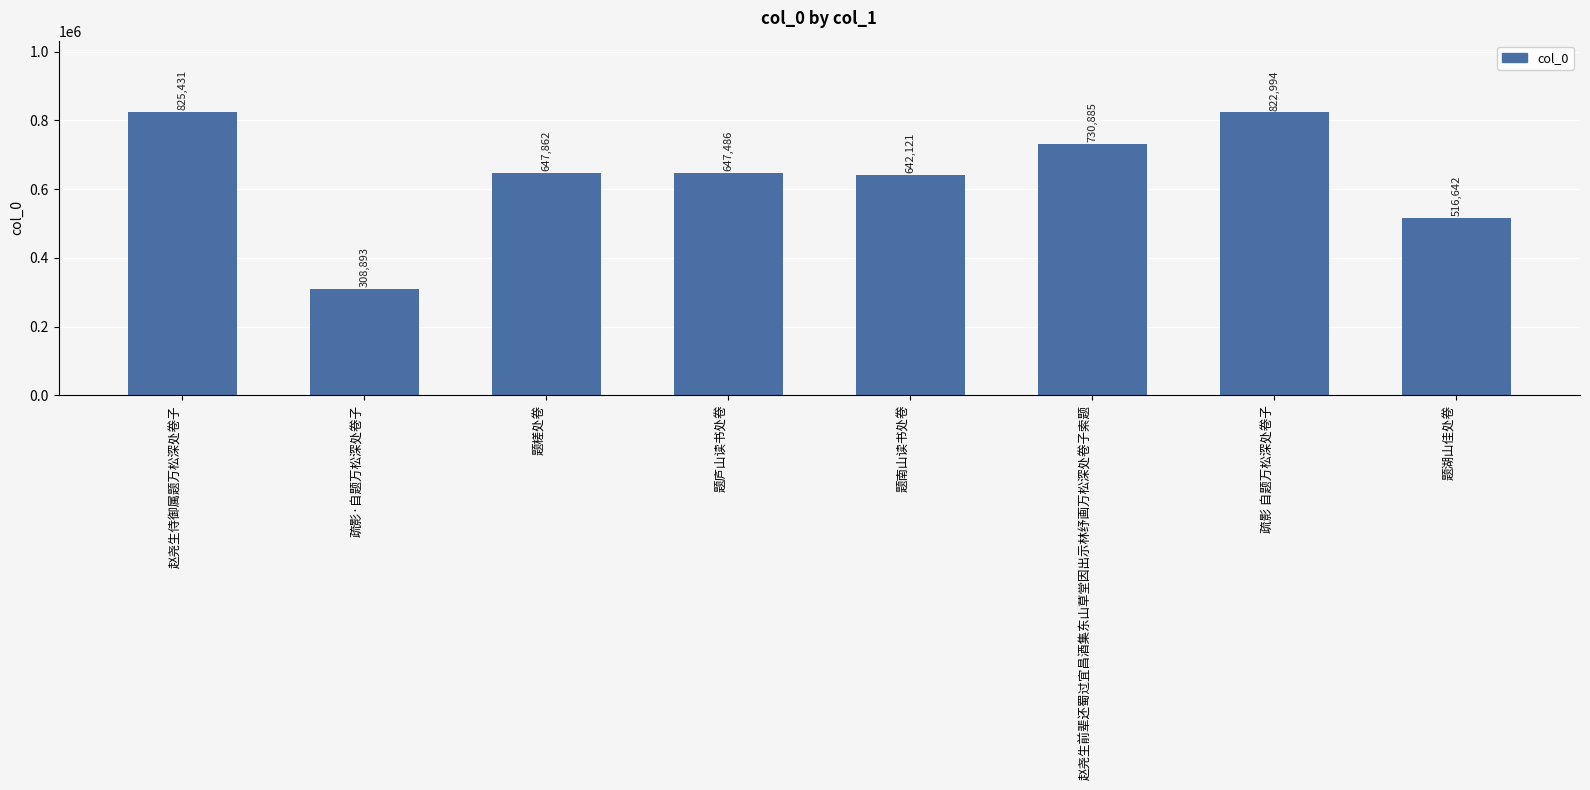

What is the change in value from 赵尧生前辈还蜀过宜昌酒集东山草堂因出示林纾画万松深处卷子索题 to 题湖山佳处卷?

-214243